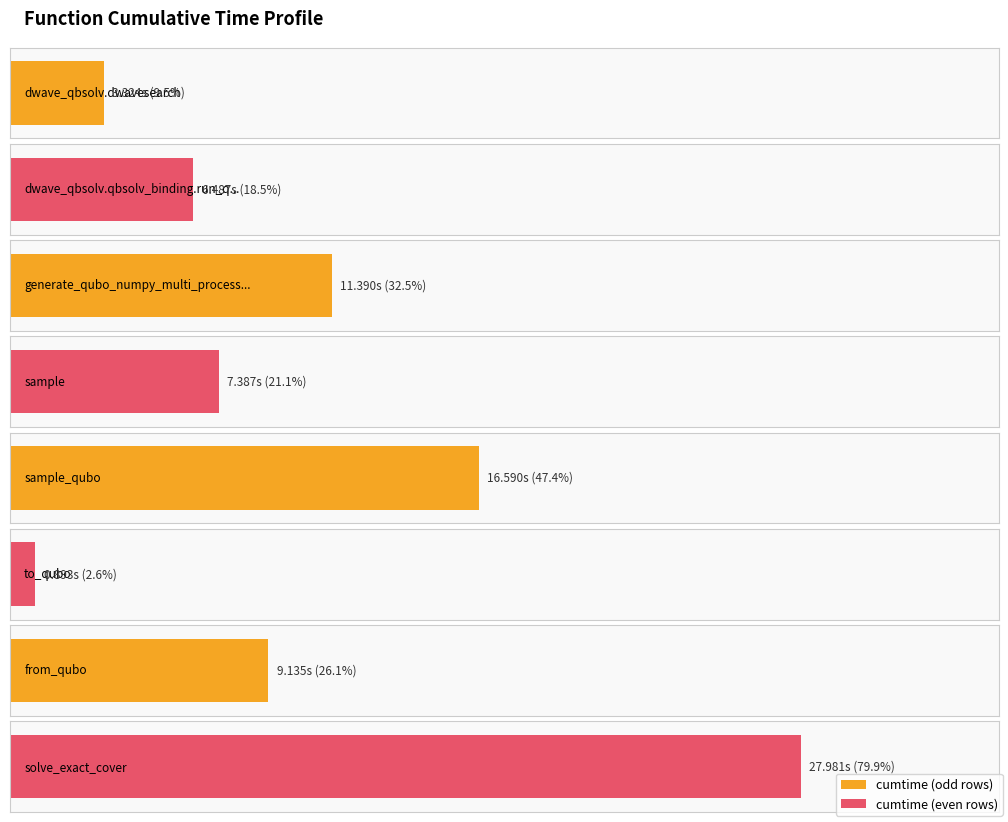

How many data points are less than 9?

4